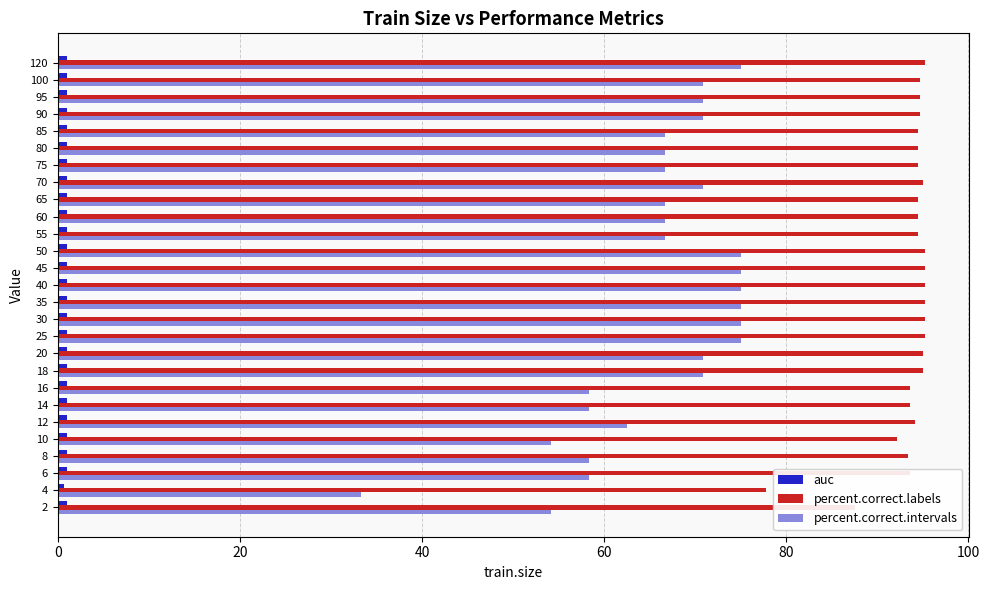

What is the highest value of the percent.correct.intervals series?

75.0